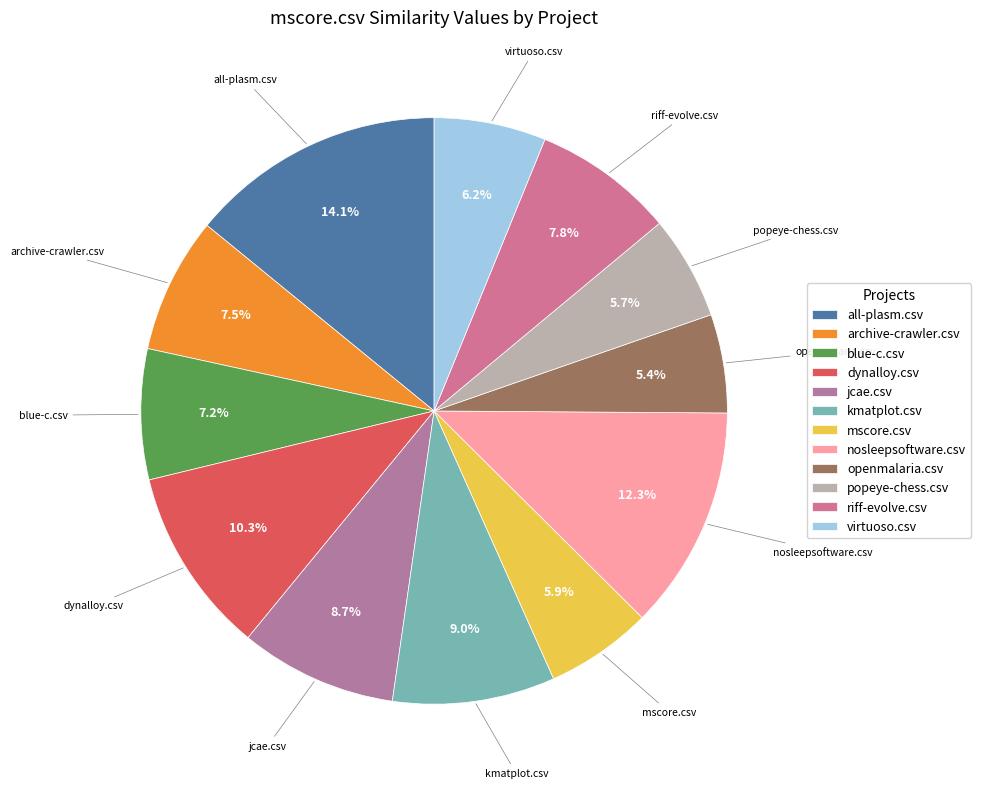

Which category has the biggest portion of the pie?

all-plasm.csv